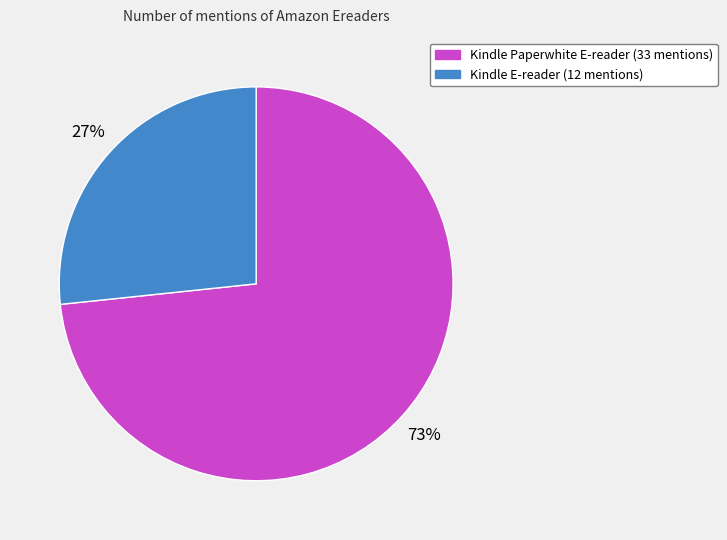

Rank the categories by value from highest to lowest.

Kindle Paperwhite E-reader, Kindle E-reader